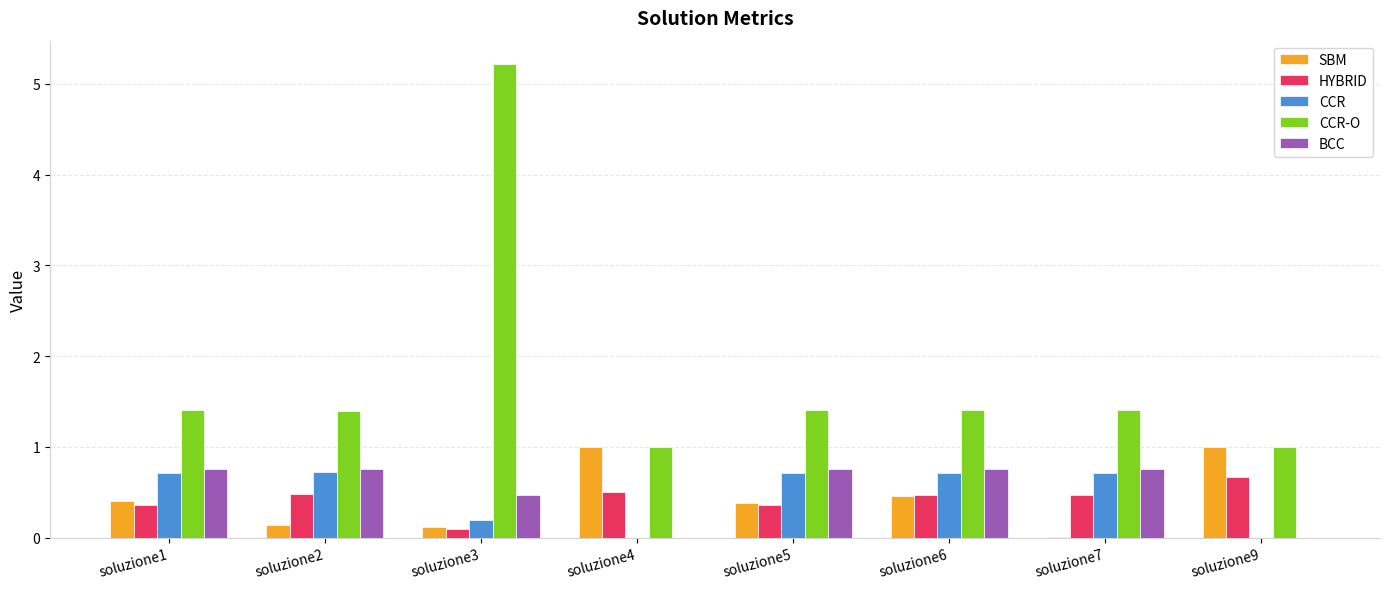

At which category does the chart reach its peak across all series?

soluzione3